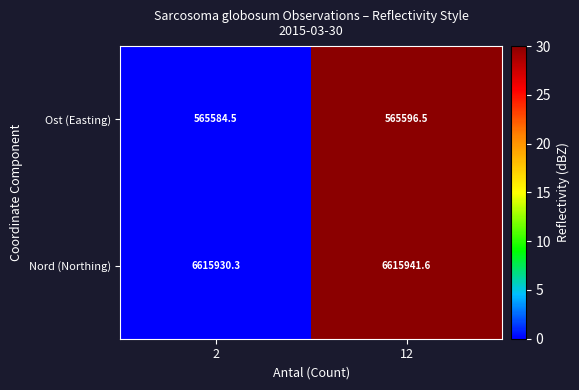

Reading left to right, extract all data points from this chart.

Ost (Easting): 565584.5	565596.5
Nord (Northing): 6615930.3	6615941.6